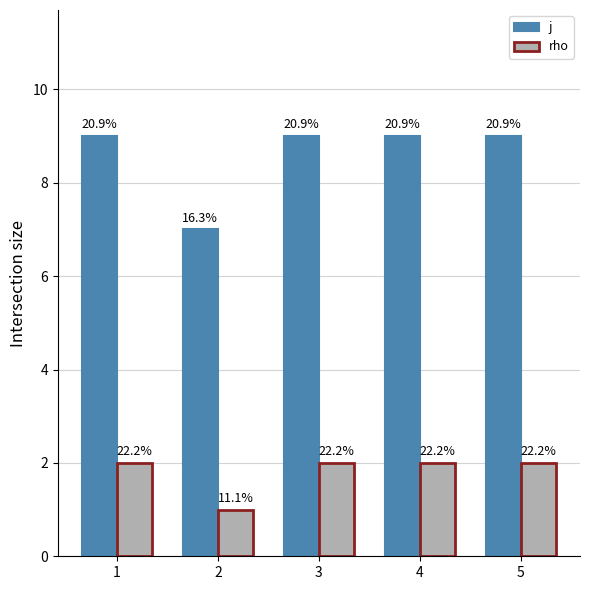

The j series shows 2 at 2. True or false?

False